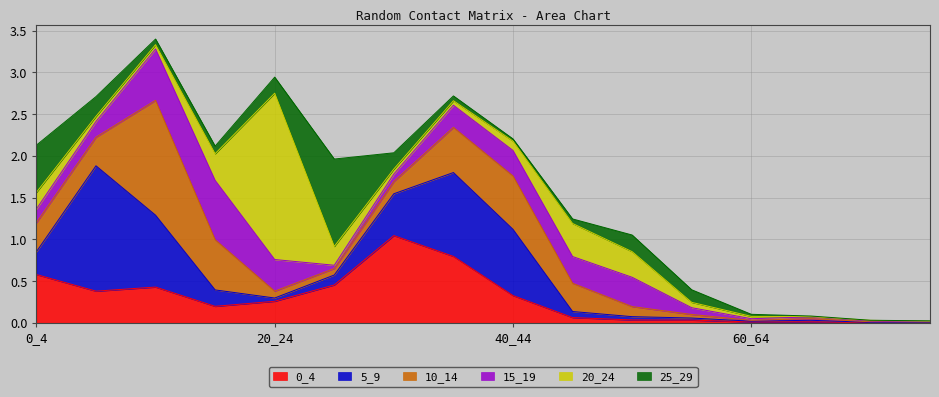

Is the value of 20_24 at 30_34 greater than the value of 15_19 at 45_49?

No